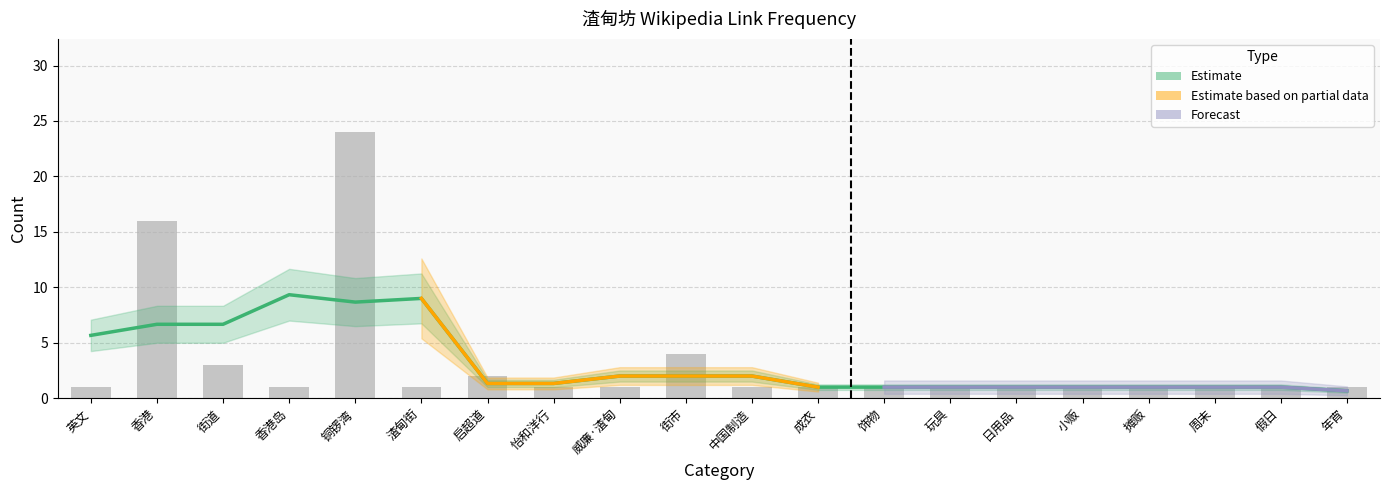

Rank the categories by value from highest to lowest.

铜锣湾, 香港, 街市, 街道, 启超道, 英文, 香港岛, 渣甸街, 怡和洋行, 威廉·渣甸, 中国制造, 成衣, 饰物, 玩具, 日用品, 小贩, 摊贩, 周末, 假日, 年宵